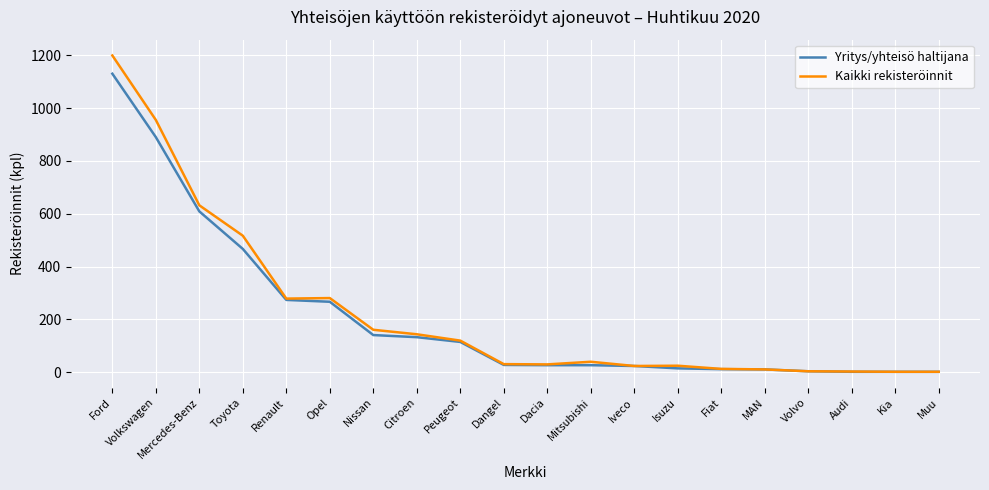

What is the spread (max minus min) of values at Toyota?

50